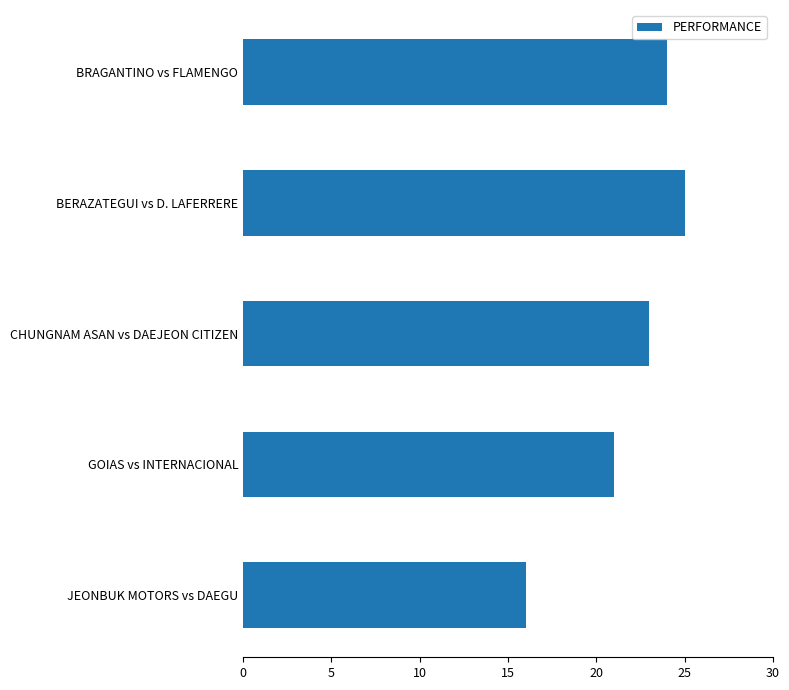

How many bars are there in total?

5